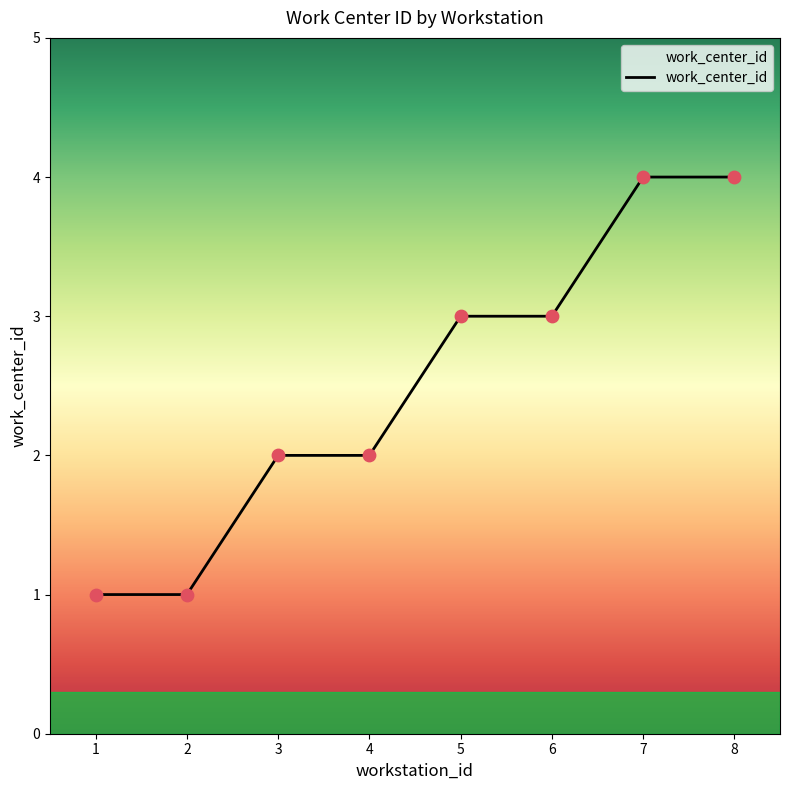

What is the change in value from 2 to 8?

+3